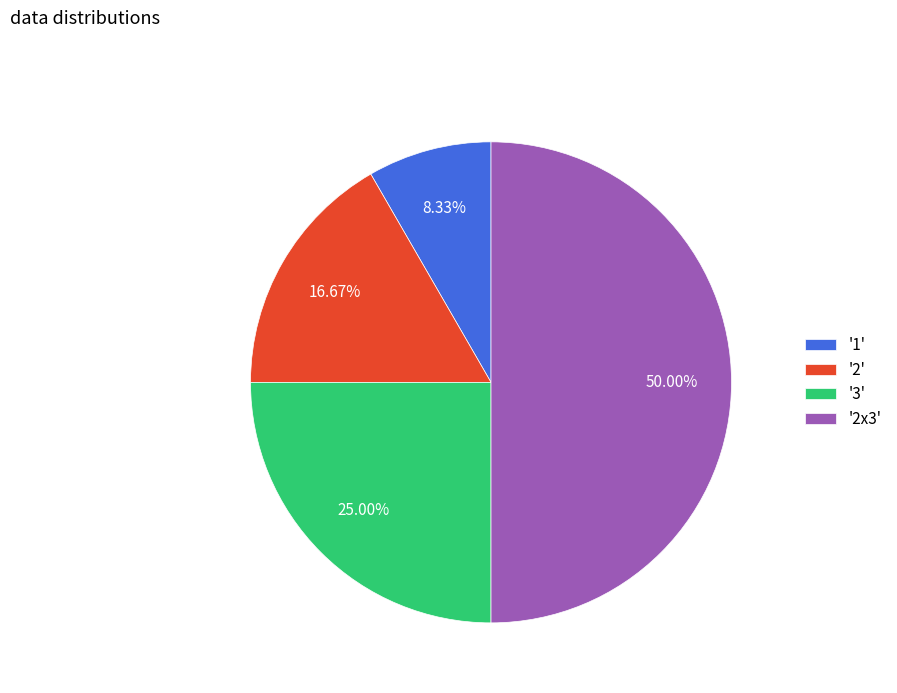

Does '3' account for over 50% of the chart?

No